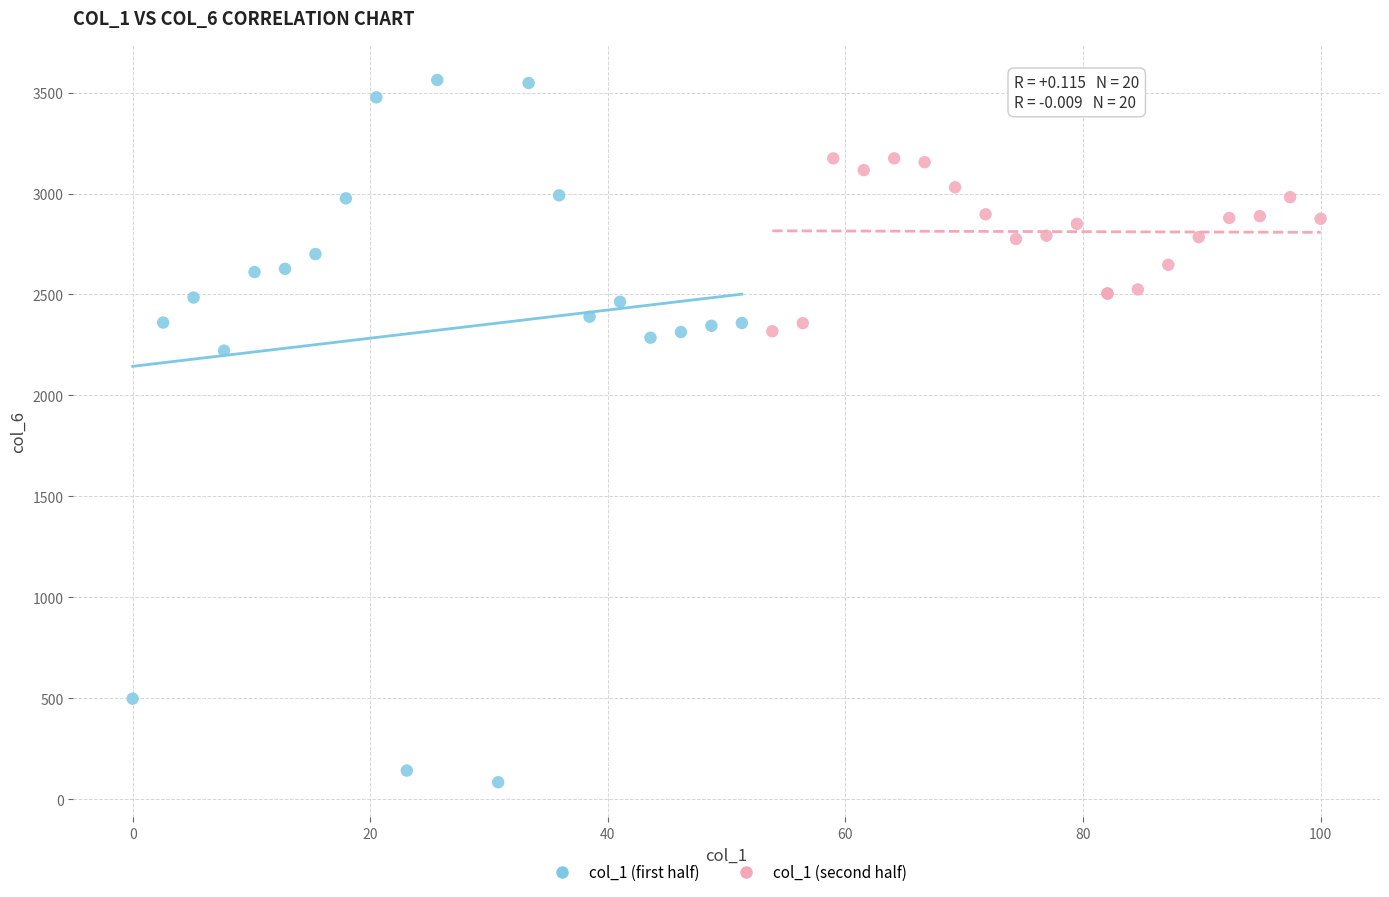

Which series has the largest Y range (max minus min)?

col_1 (first half)